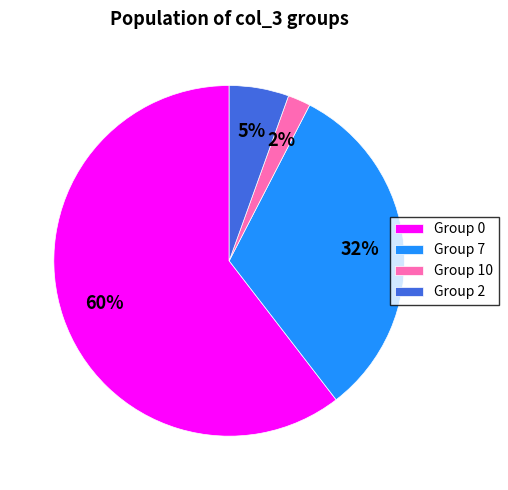

What is the ratio of the value at Group 0 to the value at Group 7?

1.9